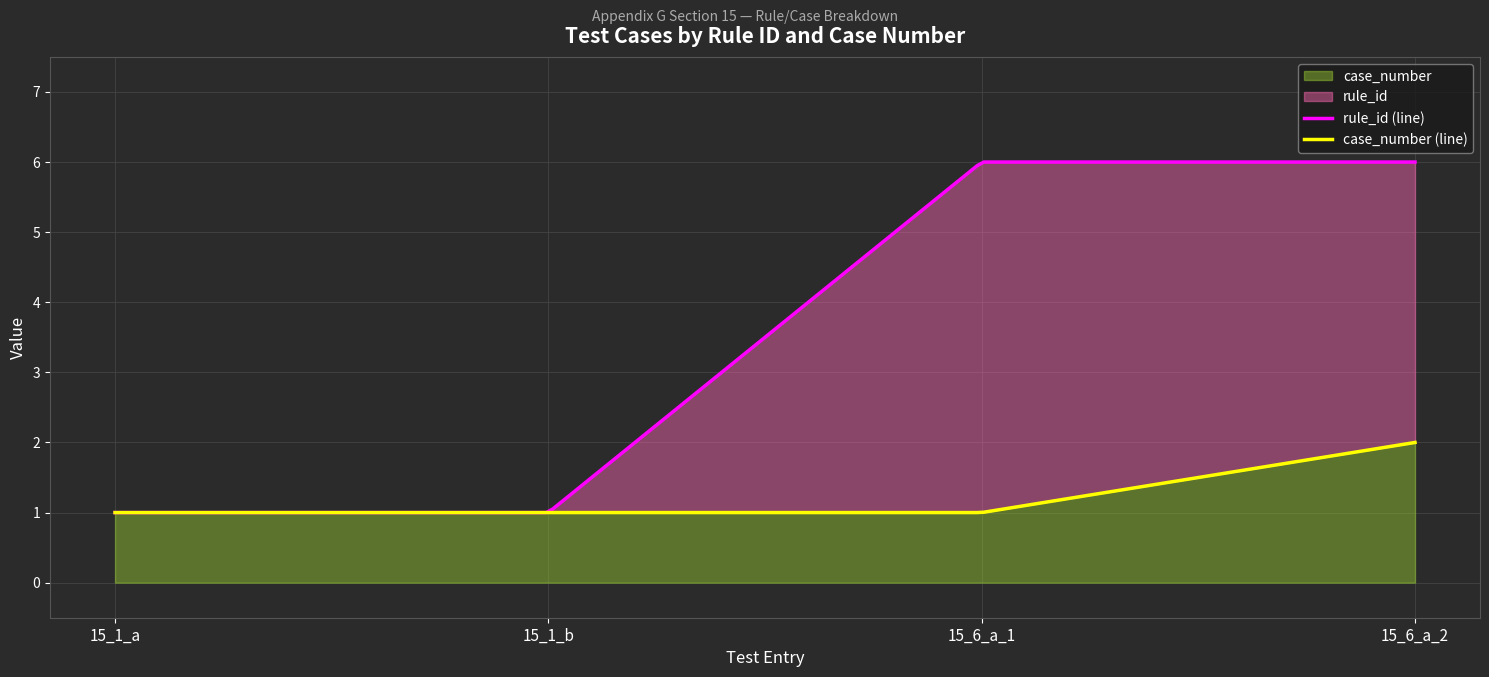

At how many categories does at least one series exceed 2?

2